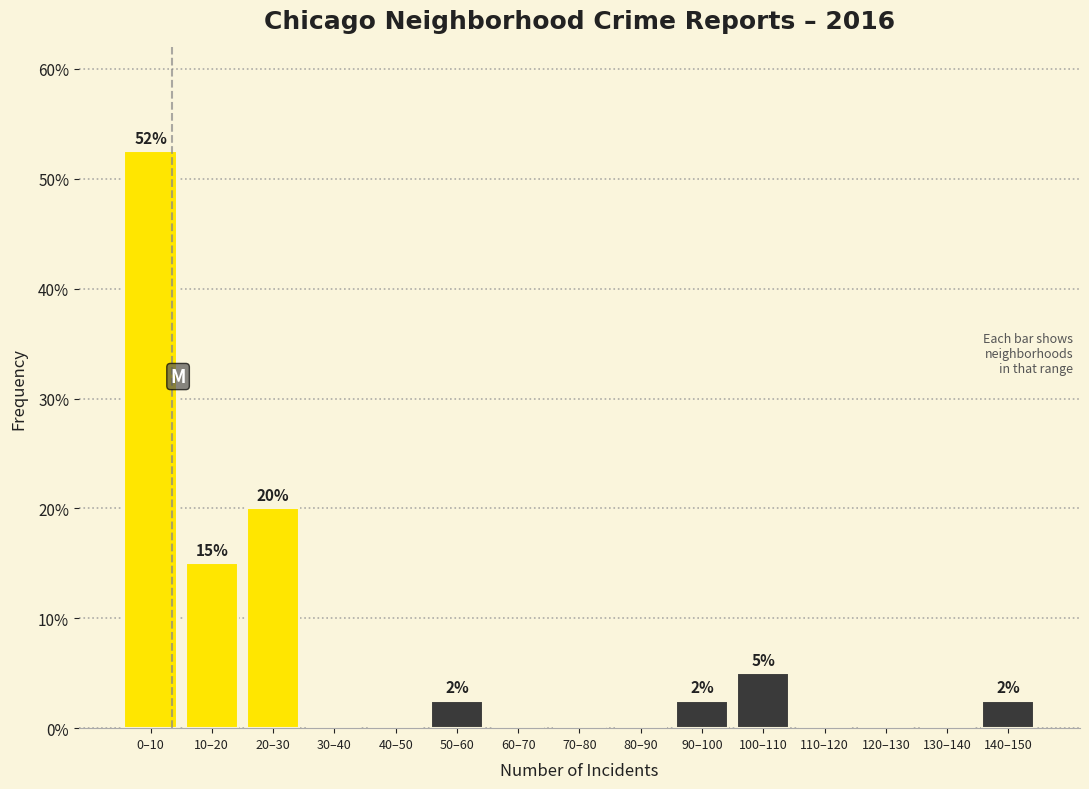

Reading left to right, what are all the values shown in this chart?

0–10=52.5	10–20=15.0	20–30=20.0	30–40=0.0	40–50=0.0	50–60=2.5	60–70=0.0	70–80=0.0	80–90=0.0	90–100=2.5	100–110=5.0	110–120=0.0	120–130=0.0	130–140=0.0	140–150=2.5